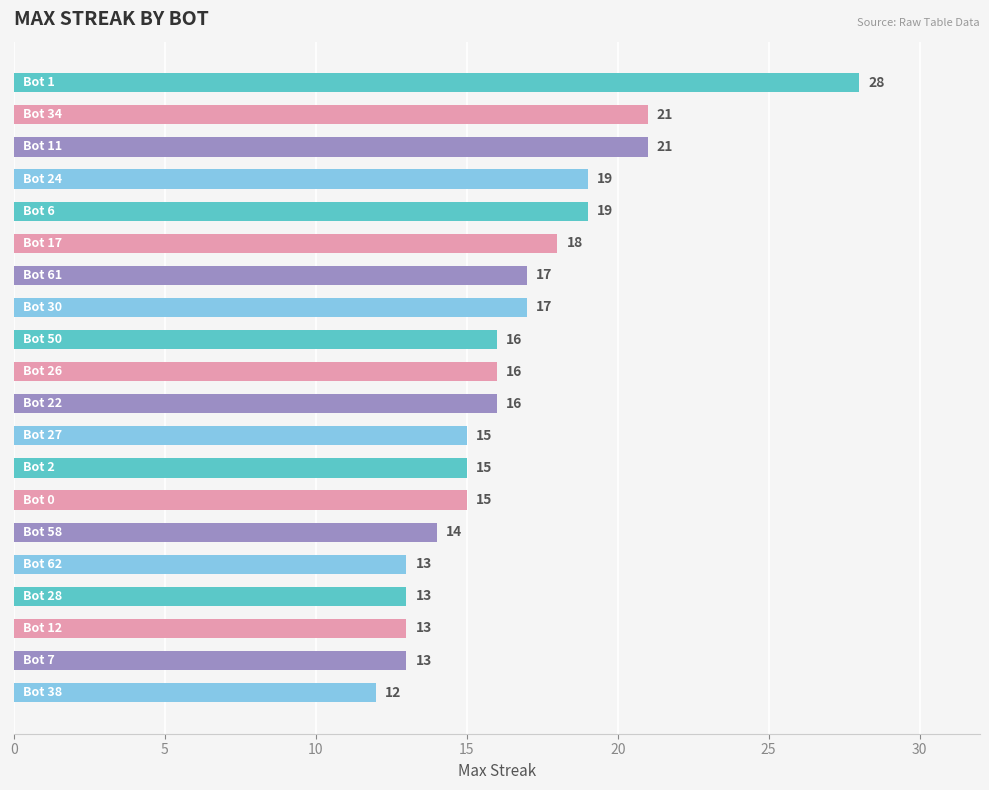

Reading top to bottom, extract all data points from this chart.

28	21	21	19	19	18	17	17	16	16	16	15	15	15	14	13	13	13	13	12